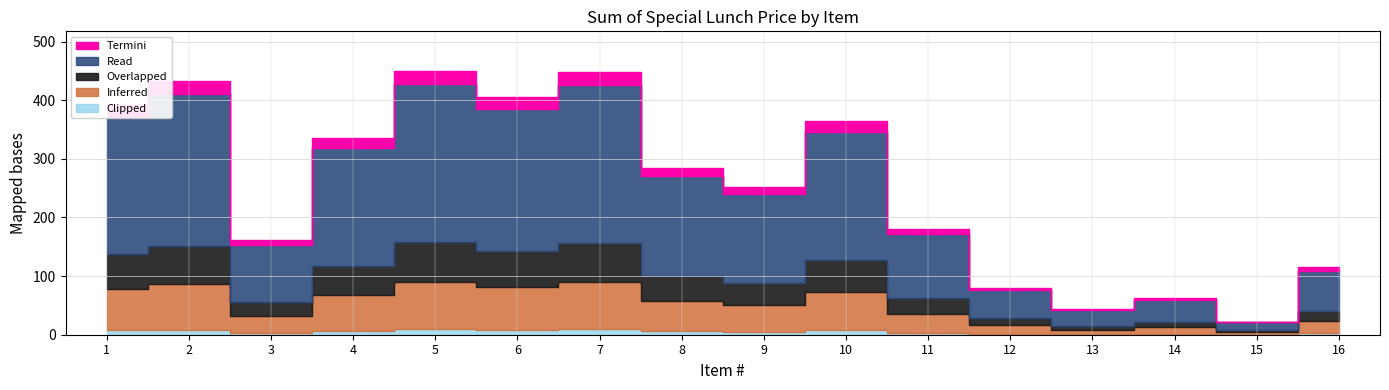

True or false: there are more than 1 points higher than both neighbors.

True